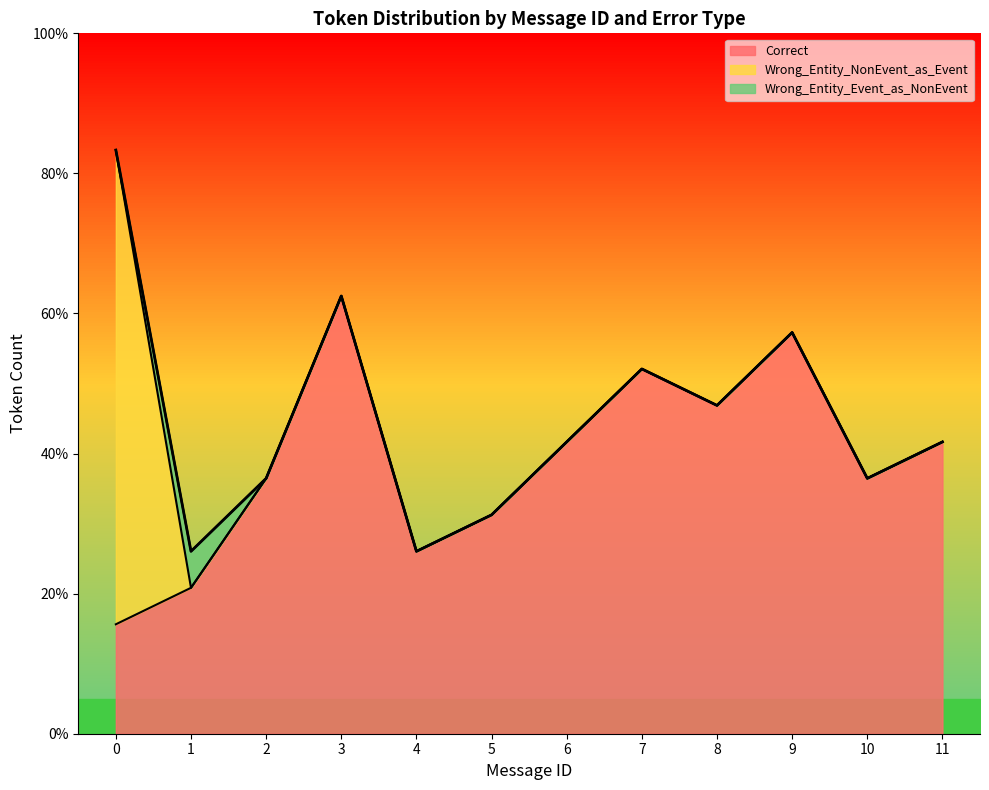

How many values in Wrong_Entity_NonEvent_as_Event are above zero?

1